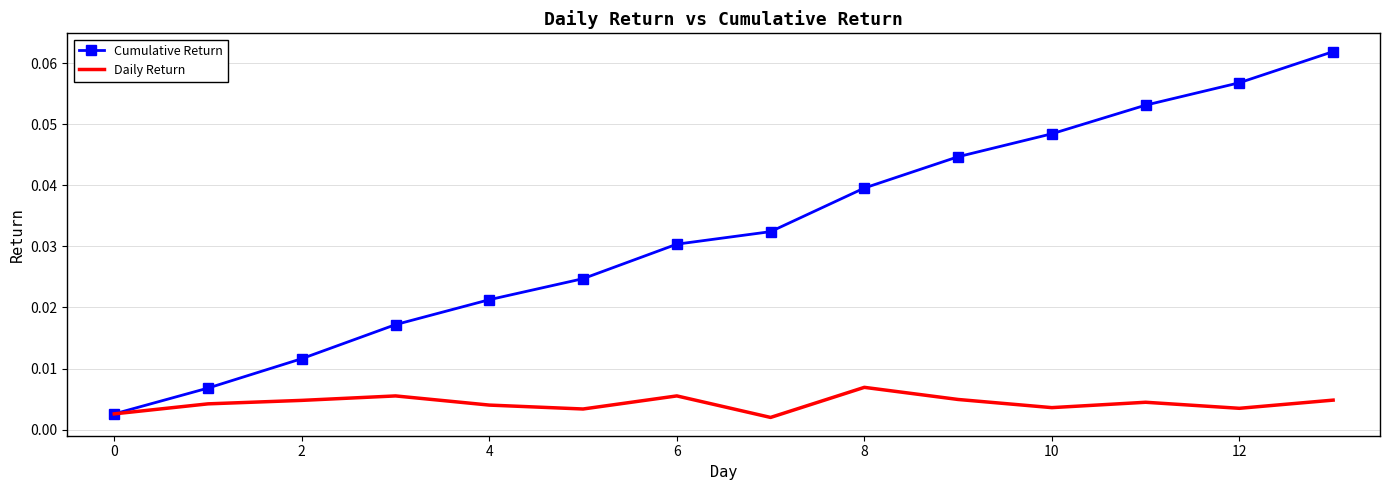

Rank the series by their average value, from lowest to highest.

Daily Return, Cumulative Return